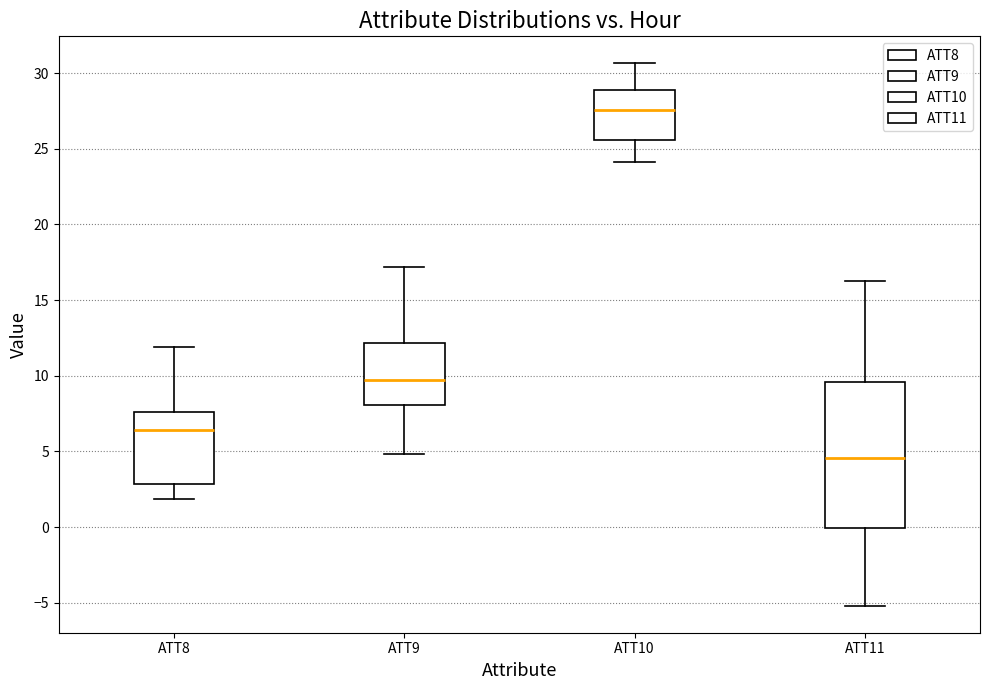

Comparing the boxes themselves (not the whiskers), which one is the tallest?

ATT11